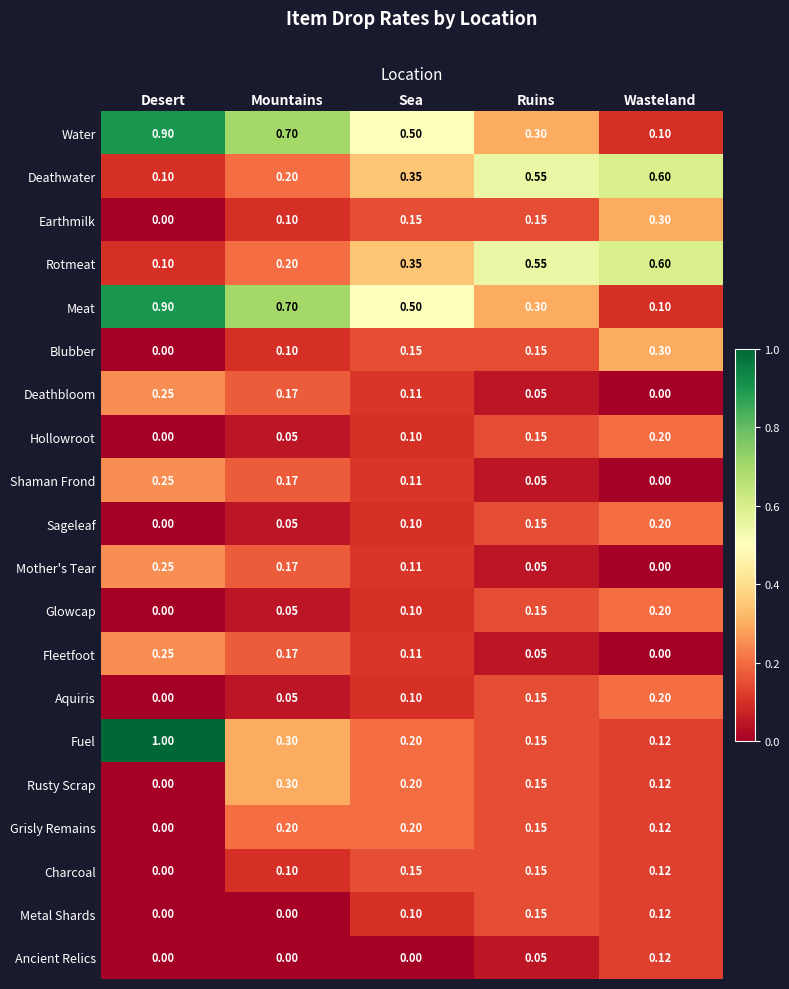

At which category is the sum across all series the highest?

Desert